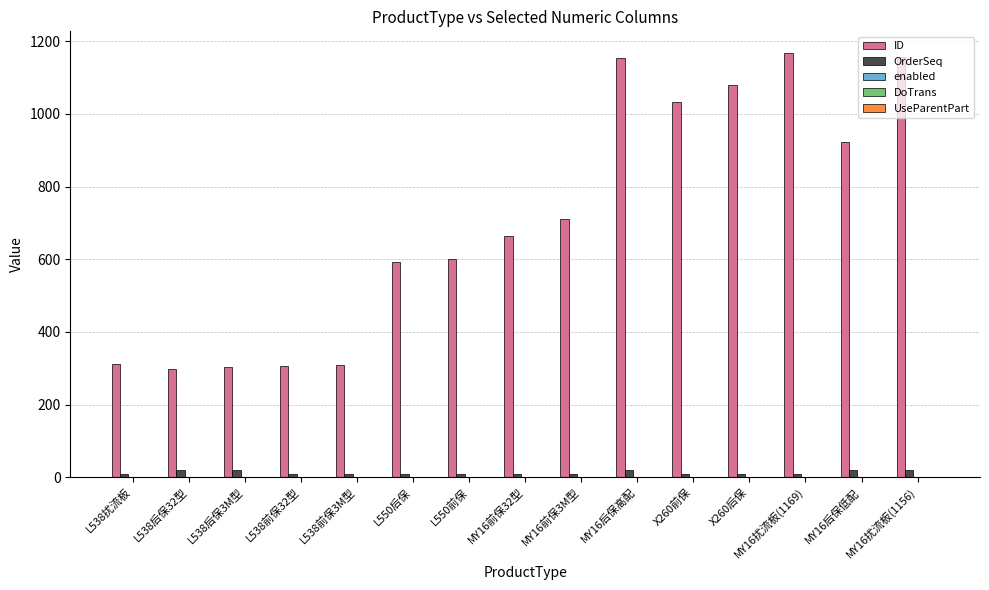

Between L538后保32型 and MY16前保32型, which series saw the biggest shift?

ID